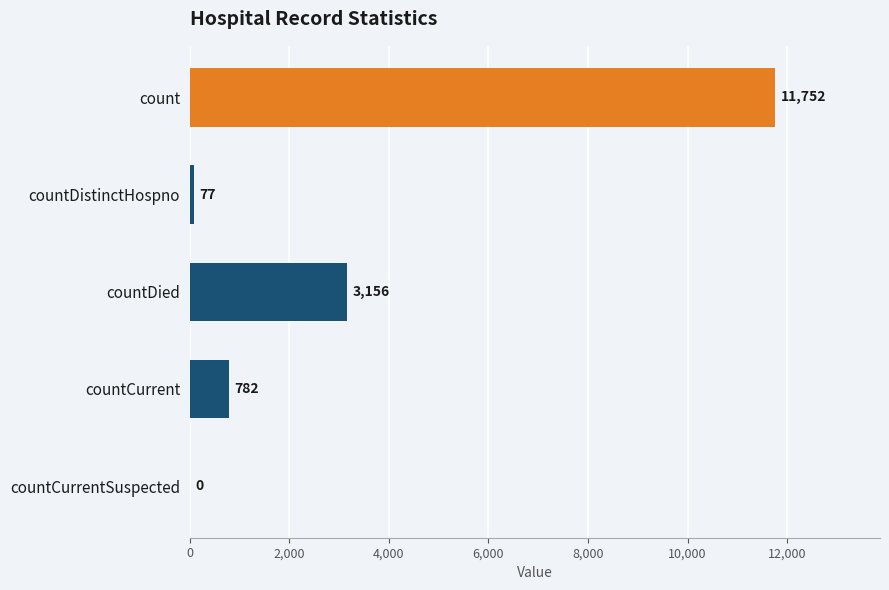

True or false: the data shows 77 at countDistinctHospno.

True